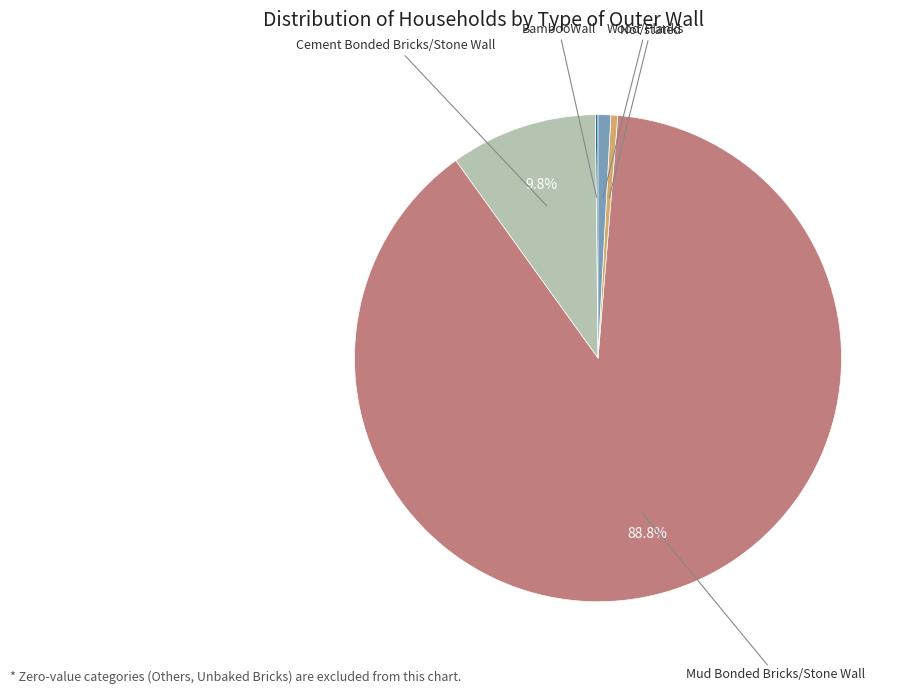

What is the largest slice in the pie chart?

Mud Bonded Bricks/Stone Wall